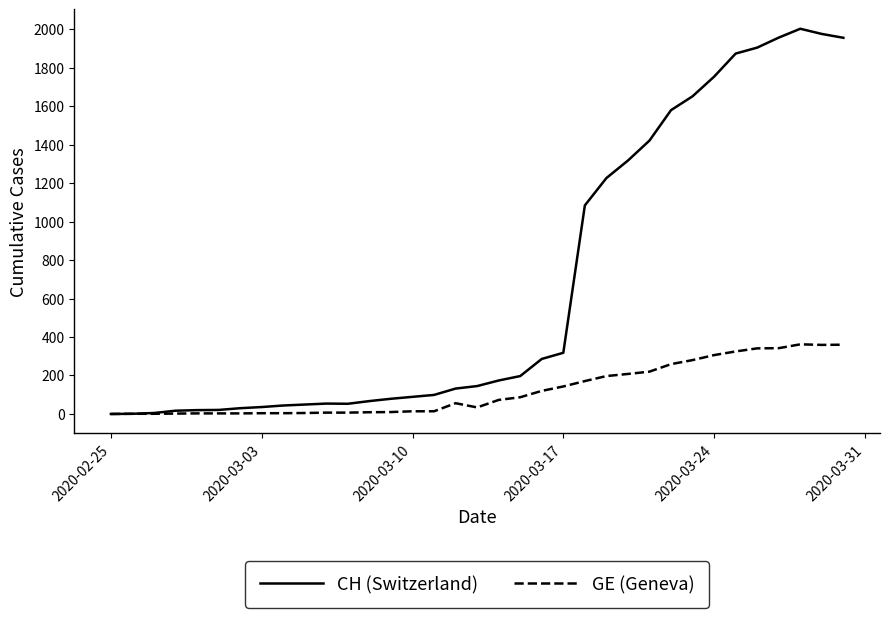

Rank the series by their maximum value, from lowest to highest.

GE (Geneva), CH (Switzerland)